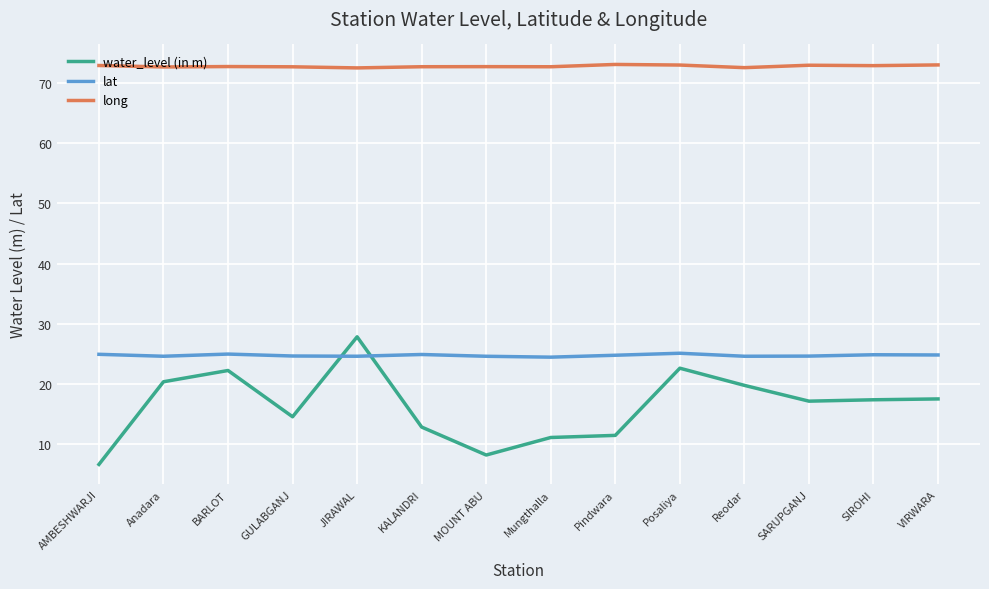

True or false: water_level (in m) and long cross at least once.

False